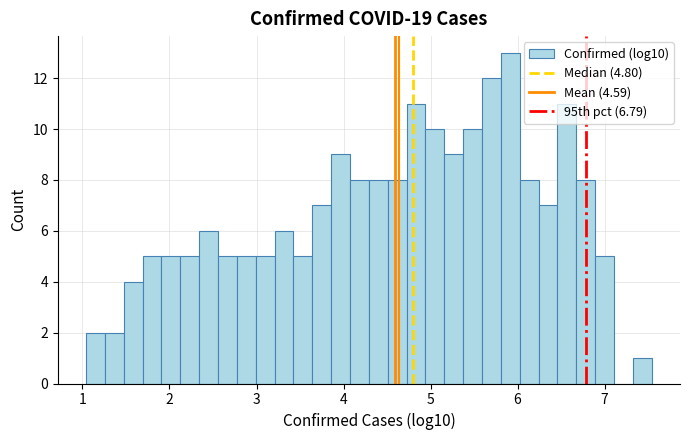

Around what value on the x-axis is the tallest bar? Give the approximate position of its centre, as read against the axis.

5.9